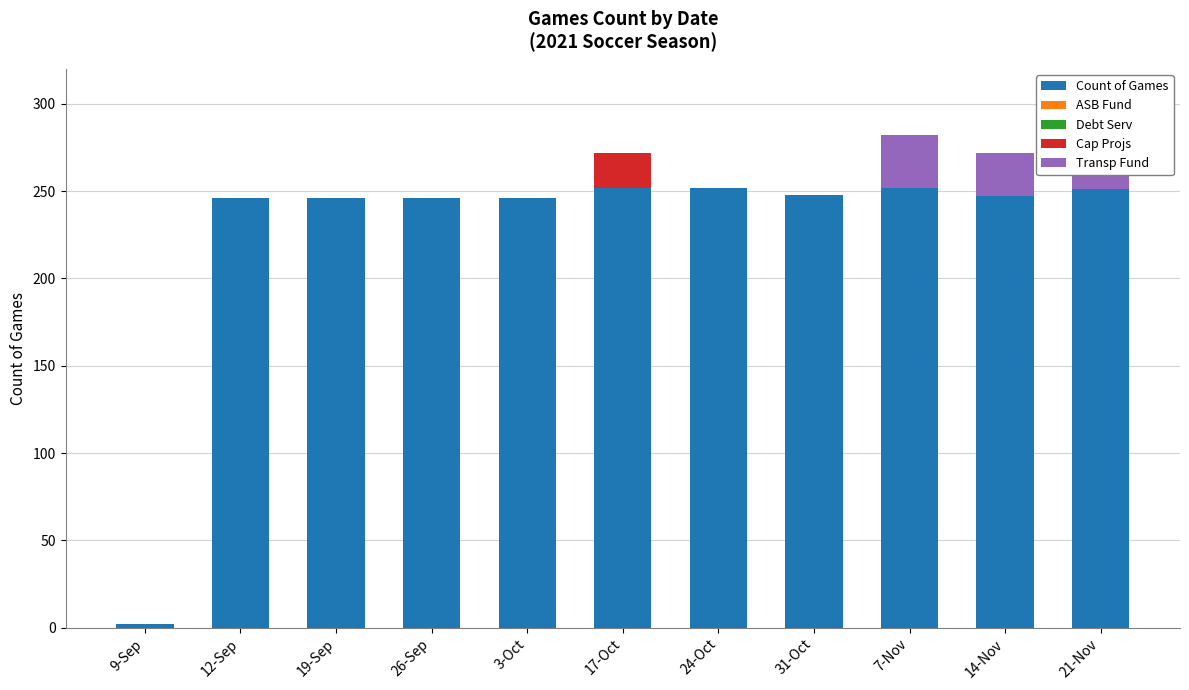

At how many categories does at least one series exceed 158?

10